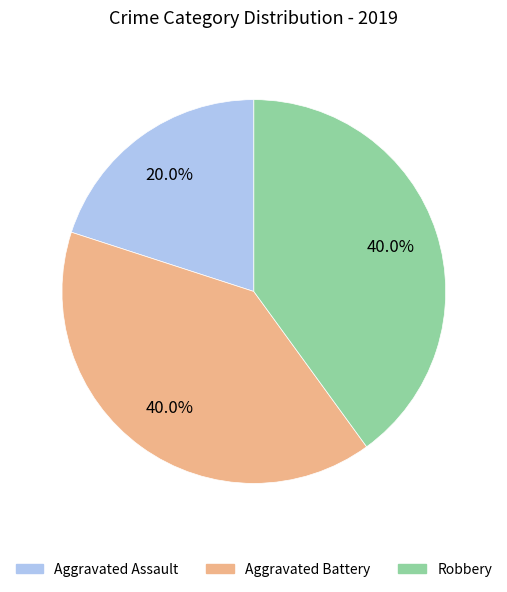

Is it true that Aggravated Battery is 45% of the pie?

False